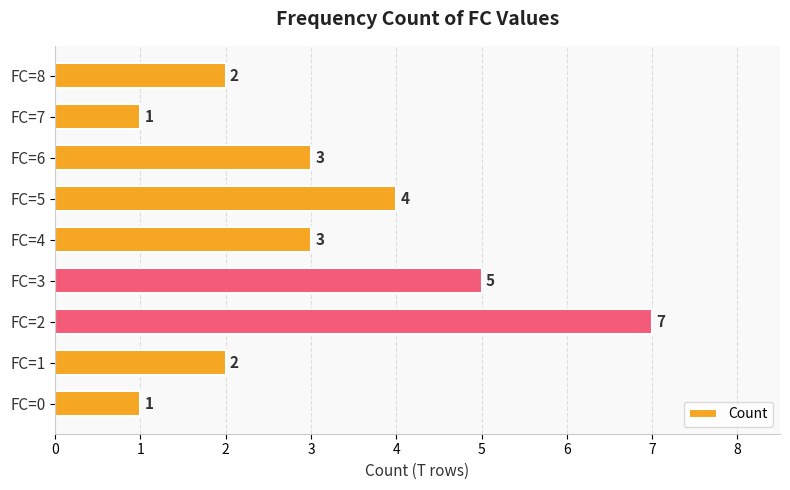

How many values are below 3?

4